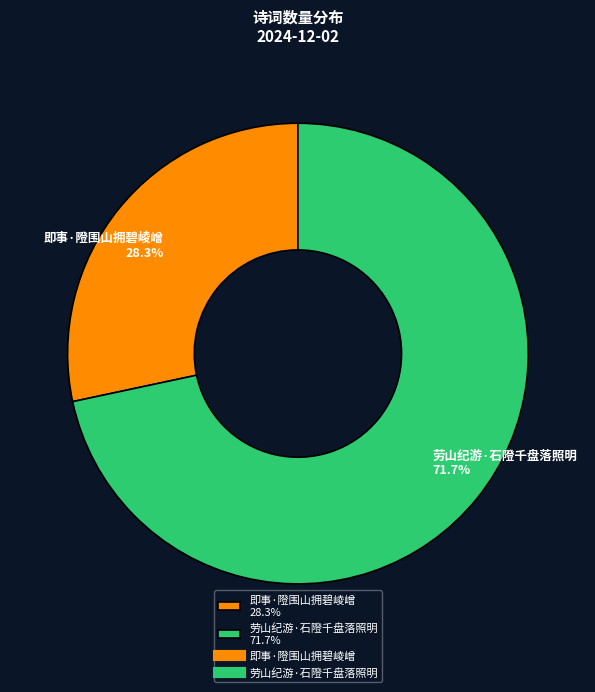

To the nearest percent, what is the difference between the largest and smallest slice percentages?

43%